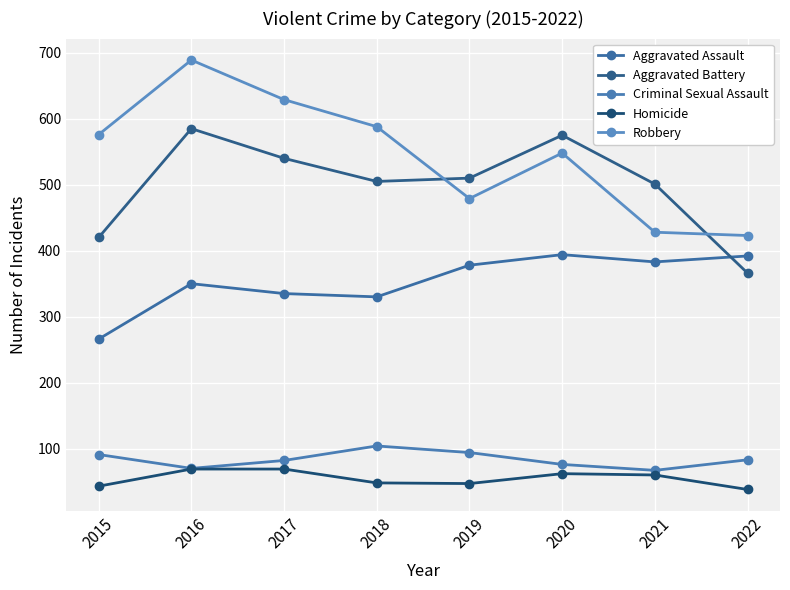

Reading left to right, what are all the values shown in this chart?

Aggravated Assault: 2015=266	2016=350	2017=335	2018=330	2019=378	2020=394	2021=383	2022=392
Aggravated Battery: 2015=420	2016=585	2017=540	2018=505	2019=510	2020=575	2021=501	2022=366
Criminal Sexual Assault: 2015=91	2016=70	2017=82	2018=104	2019=94	2020=76	2021=67	2022=83
Homicide: 2015=43	2016=69	2017=69	2018=48	2019=47	2020=62	2021=60	2022=38
Robbery: 2015=576	2016=689	2017=629	2018=588	2019=479	2020=548	2021=428	2022=423